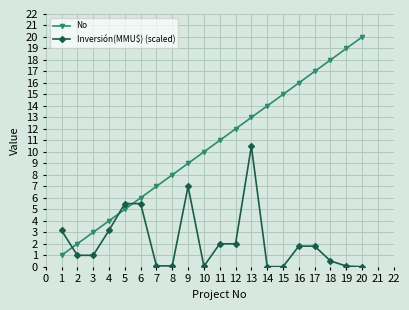

What is the value of the Inversión(MMU$) (scaled) point at the 5th from the left?

5.5